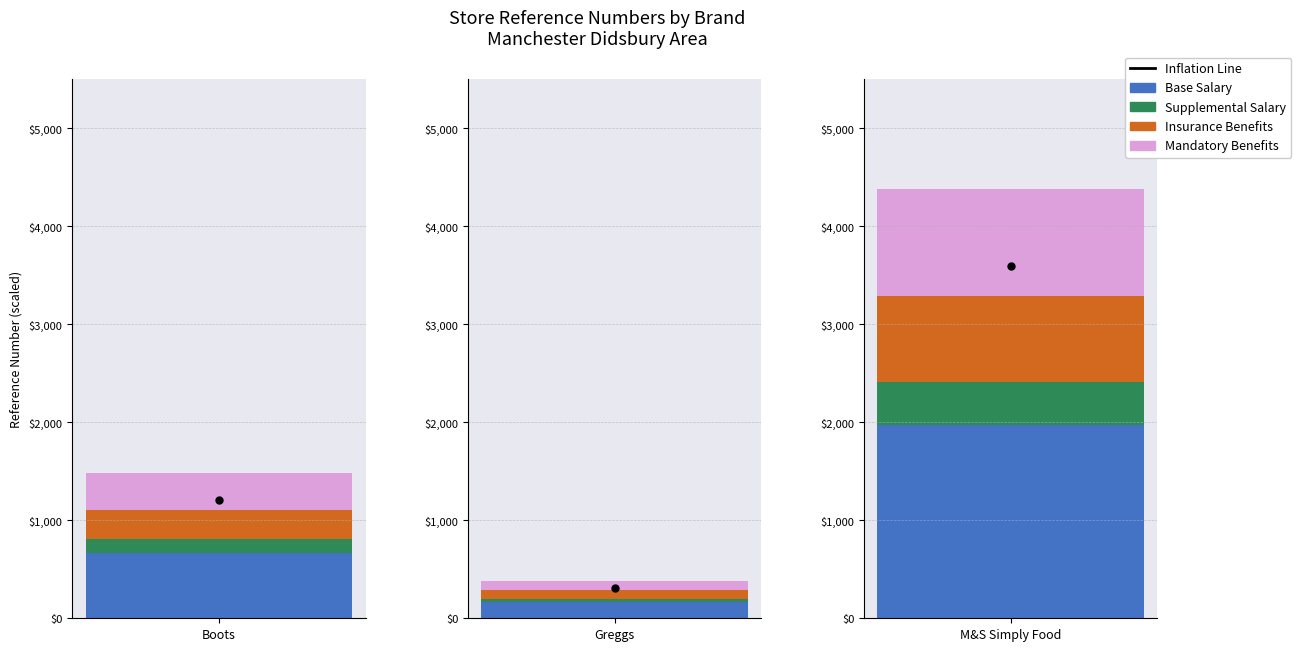

Which label corresponds to the largest value in the chart?

marks_and_spencer